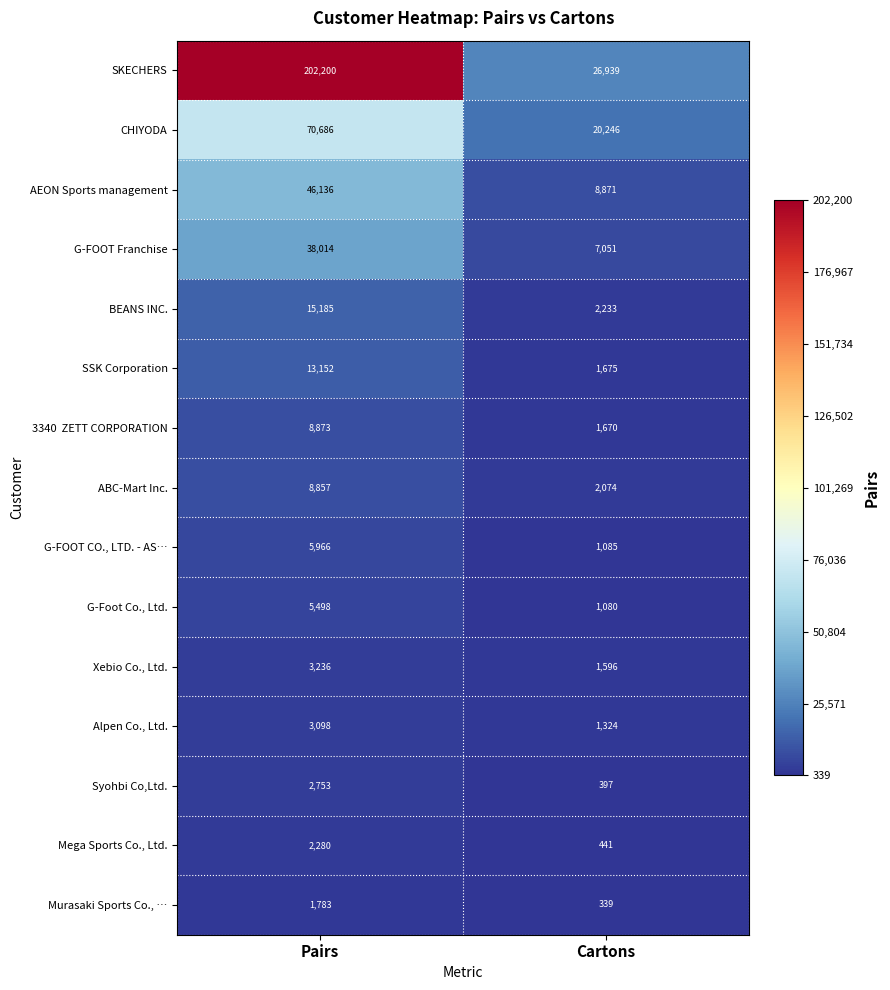

What is the difference between the maximum and minimum values in the G-Foot Co., Ltd. series?

4418